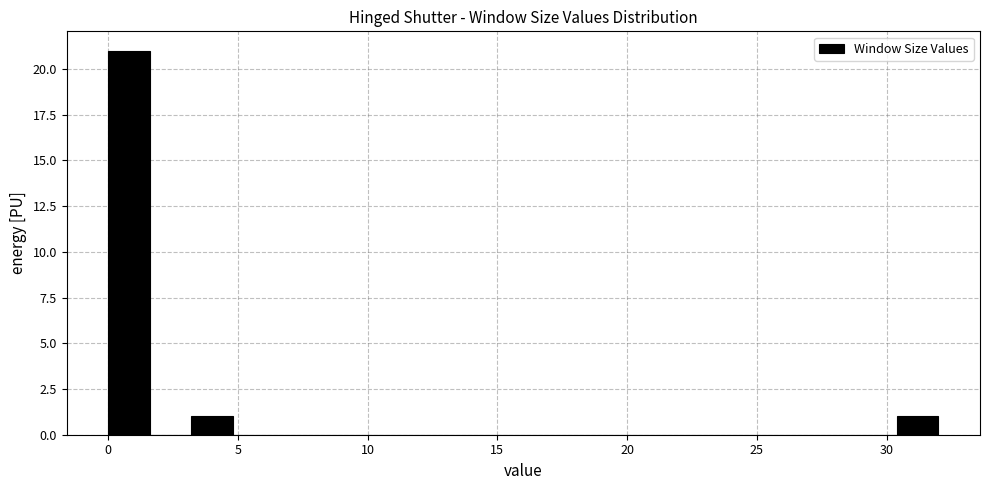

Read against the x-axis, roughly where is the centre of the tallest bar?

1.0